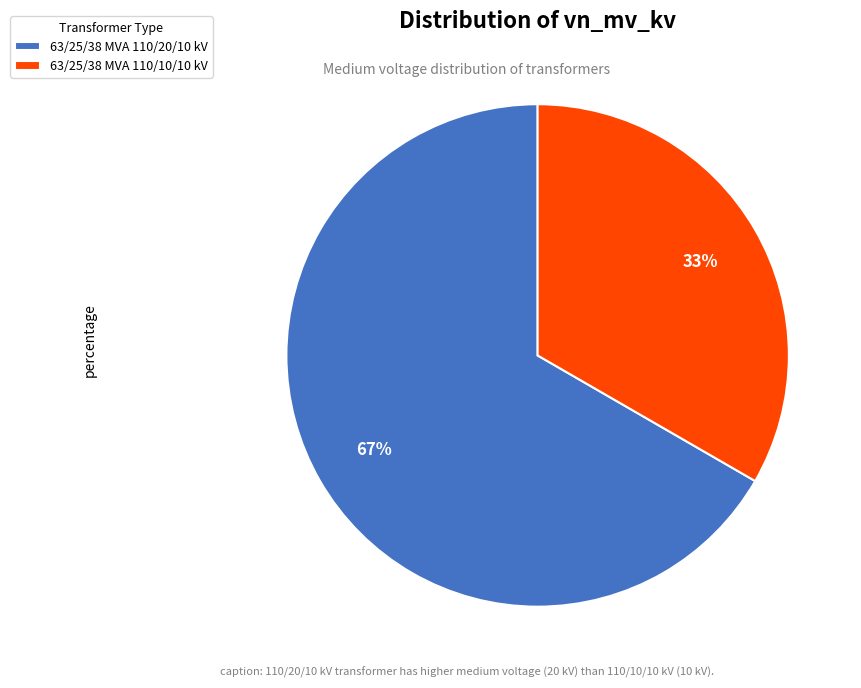

Which has a higher value, 63/25/38 MVA 110/20/10 kV or 63/25/38 MVA 110/10/10 kV?

63/25/38 MVA 110/20/10 kV